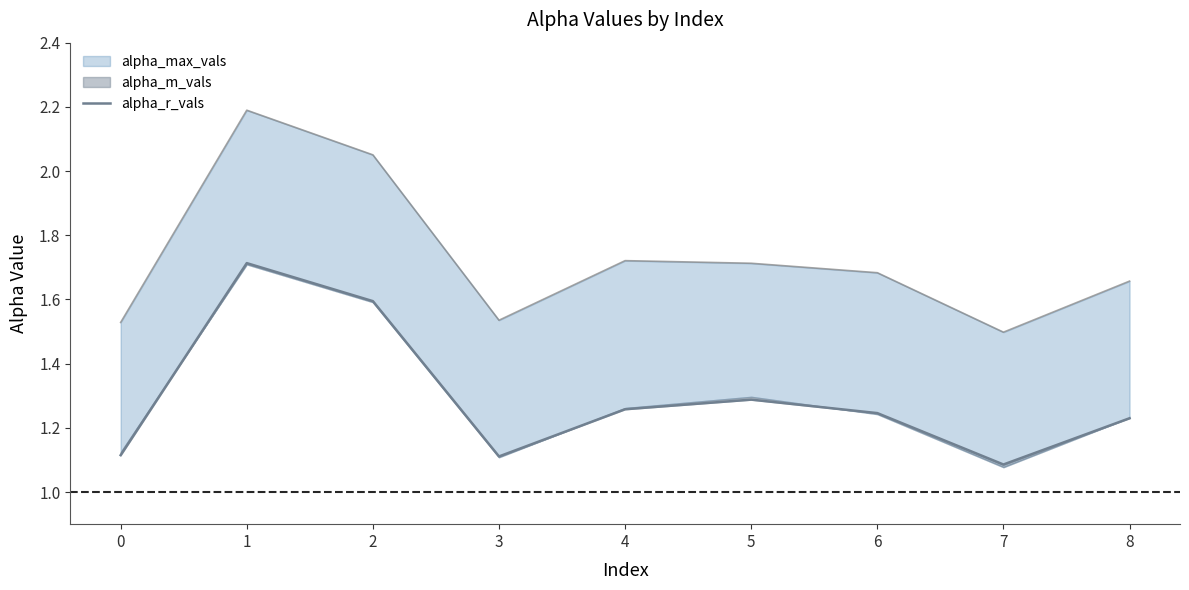

How many interior local peaks (higher than both neighbors) does the data have?

2